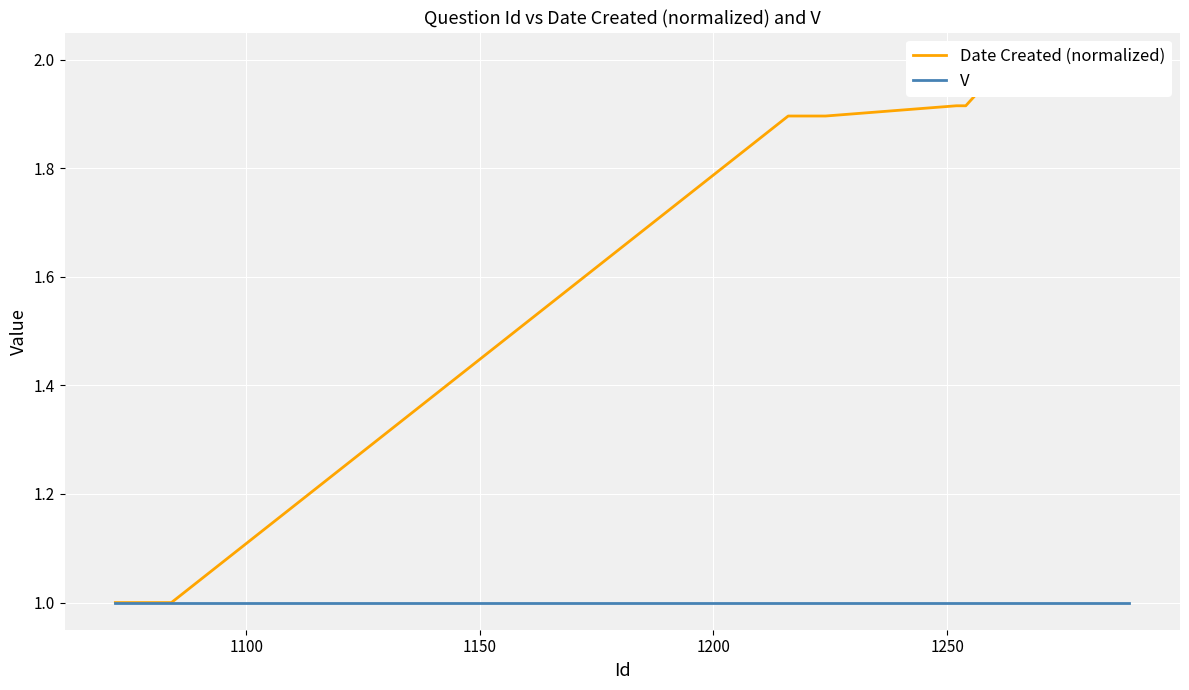

Is the value of V at 25 greater than the value of Date Created (normalized) at 20?

No